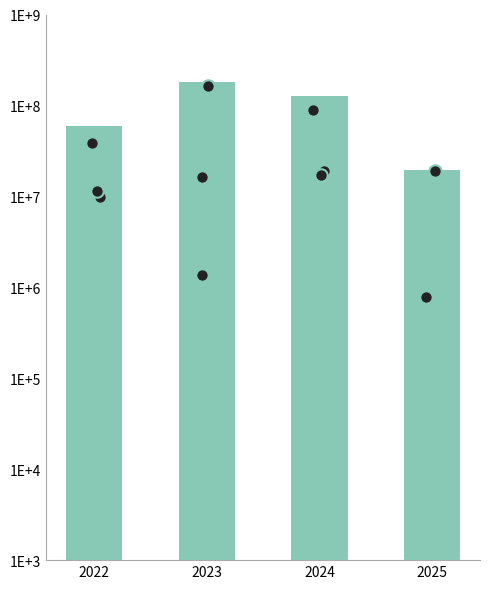

What is the change in value from 2024 to 2025?

-106838933.1